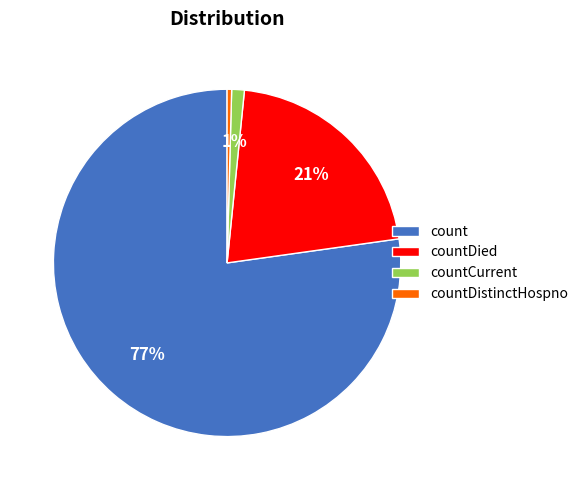

Which slice is the smallest?

countDistinctHospno